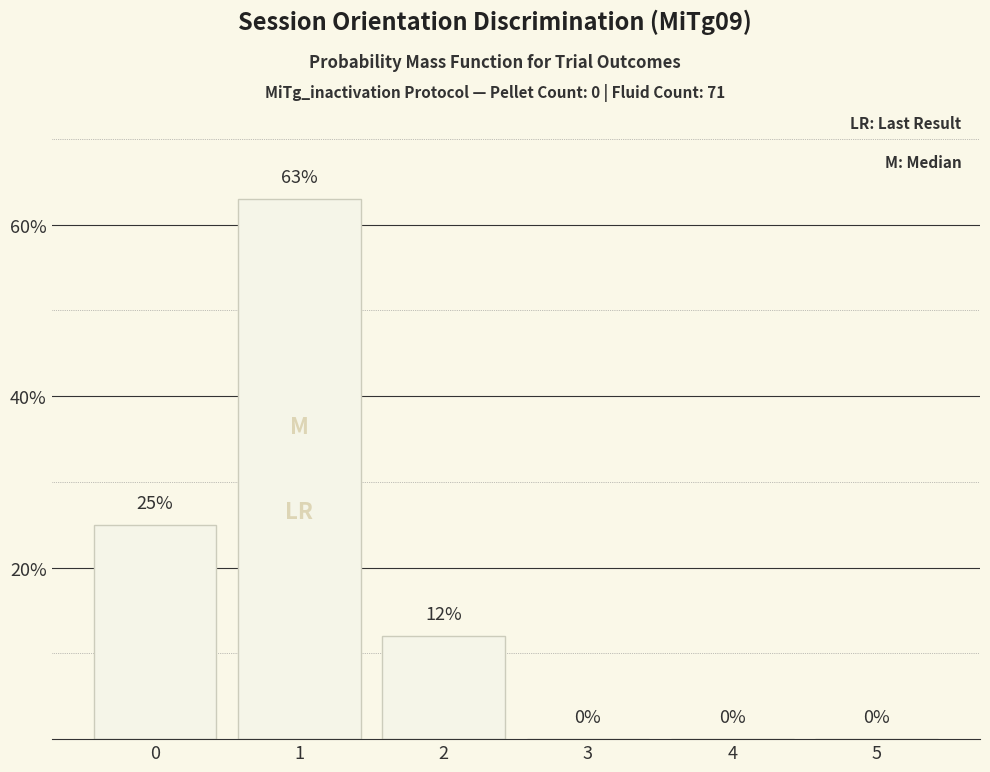

The chart shows a value of -36 at 3. True or false?

False